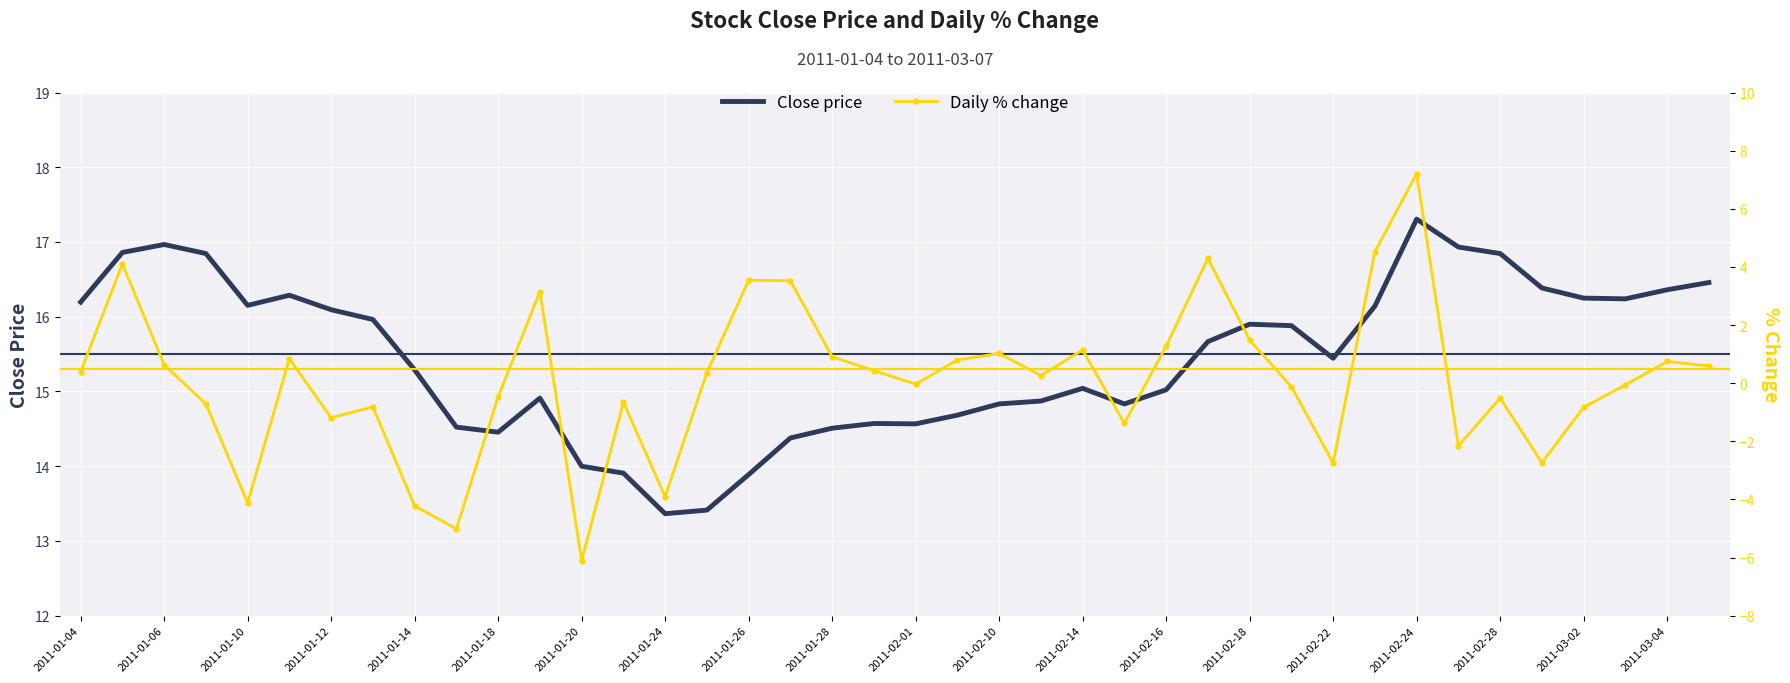

The Close price series shows 25.5 at 2011-02-16. True or false?

False